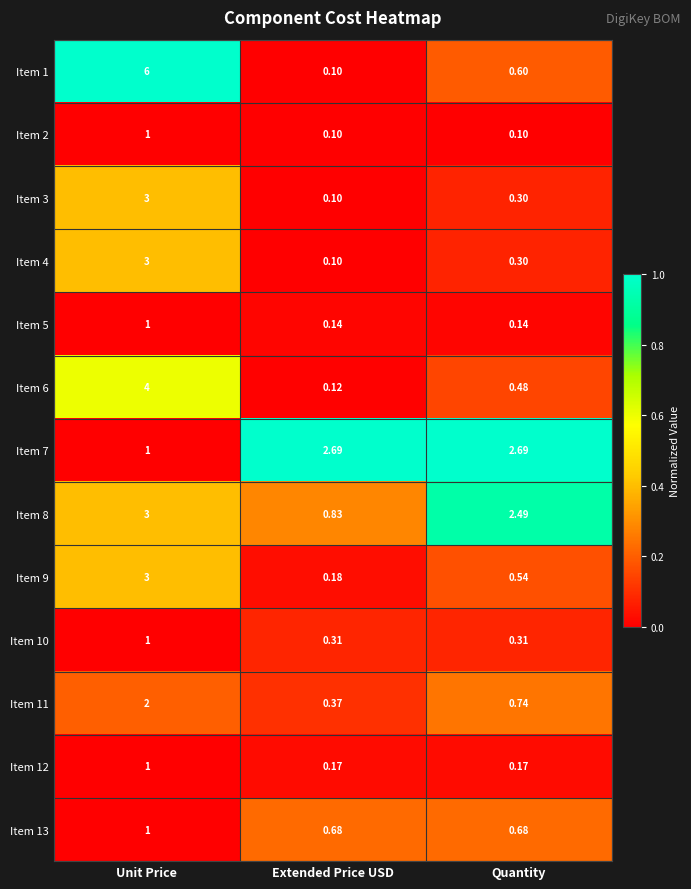

What is the difference between the highest and lowest values at Extended Price USD?

2.6